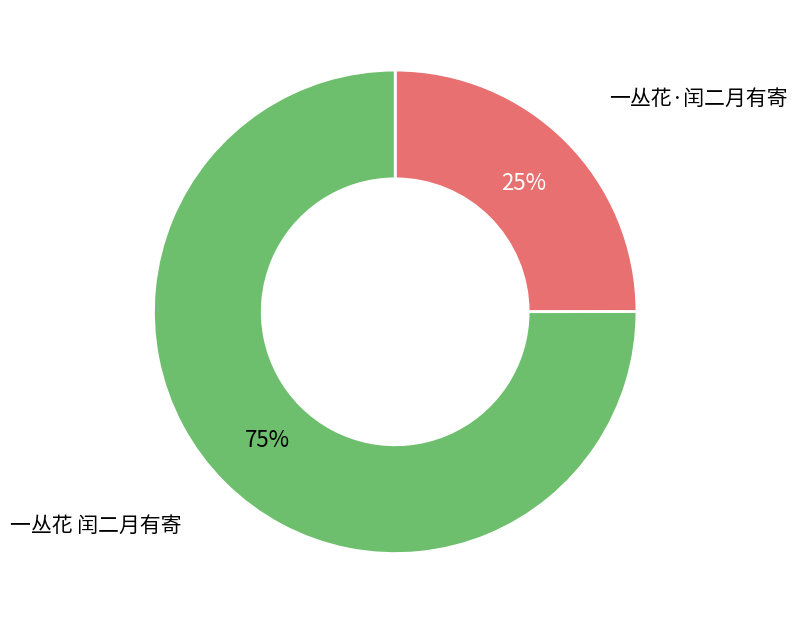

The 一丛花·闰二月有寄 slice represents 34% of the pie. True or false?

False